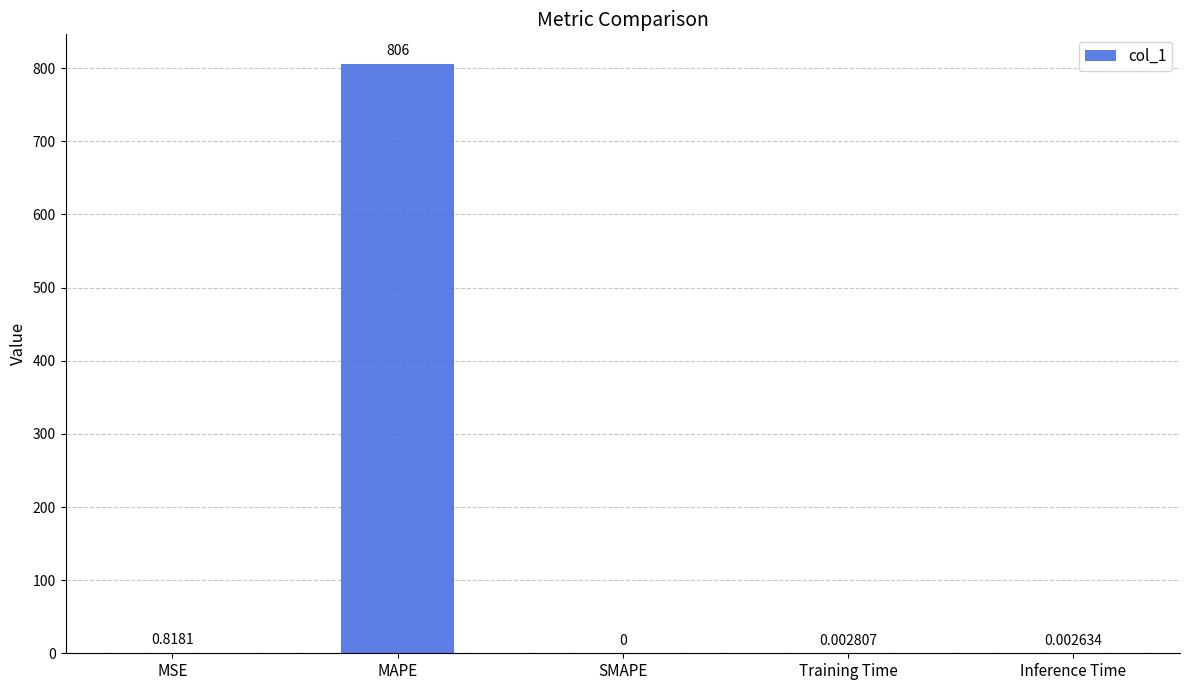

What is the change in value from MAPE to Inference Time?

-806.0